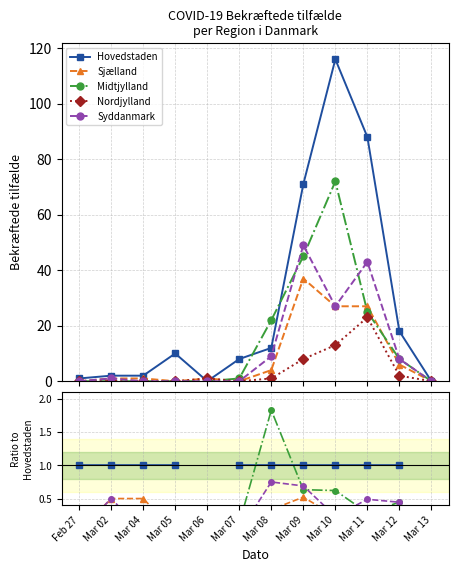

The Hovedstaden series shows 1.0 at Mar 08. True or false?

True